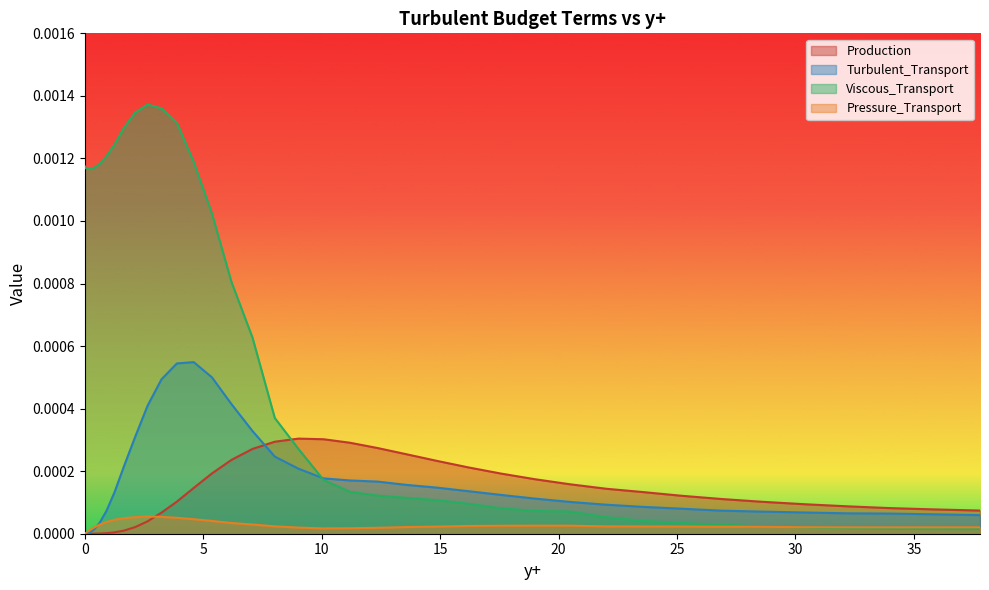

List the series in order of their peak value, lowest first.

Pressure_Transport, Production, Turbulent_Transport, Viscous_Transport